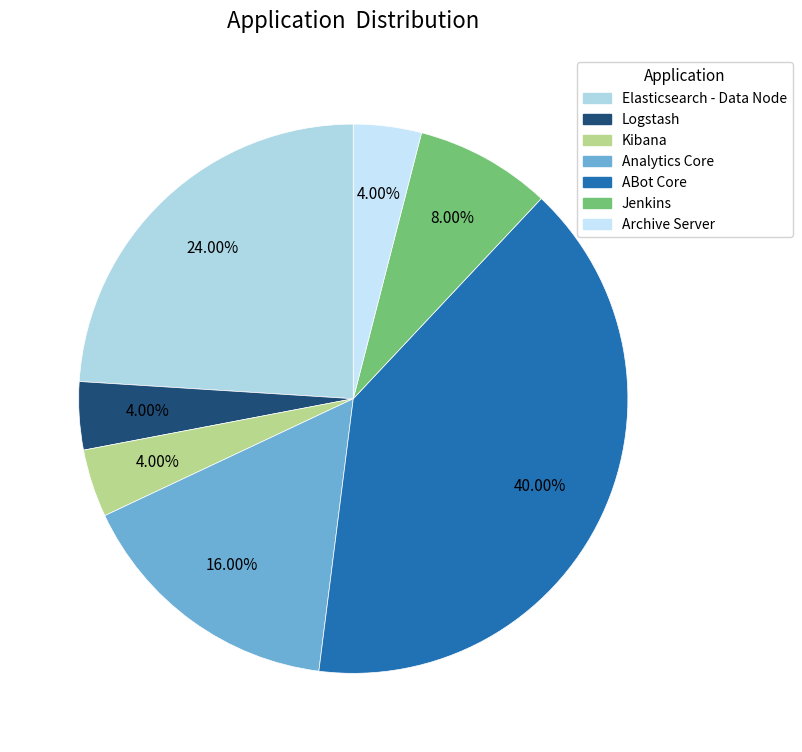

What is the ratio of the value at ABot Core to the value at Analytics Core?

2.5